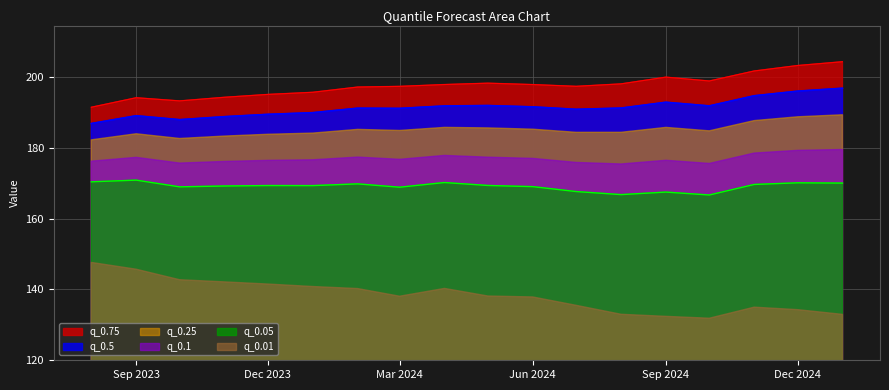

Which category has the lowest value across all series?

2024-10-01